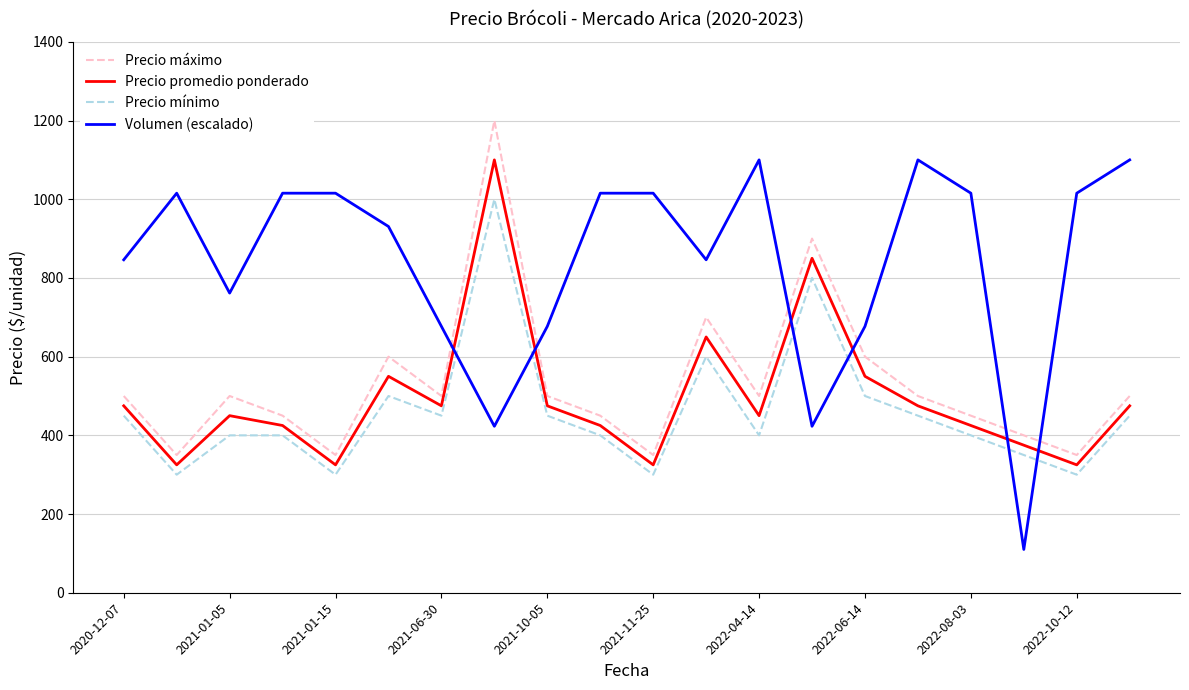

What are all the series names shown in the legend?

Precio máximo, Precio promedio ponderado, Precio mínimo, Volumen (escalado)